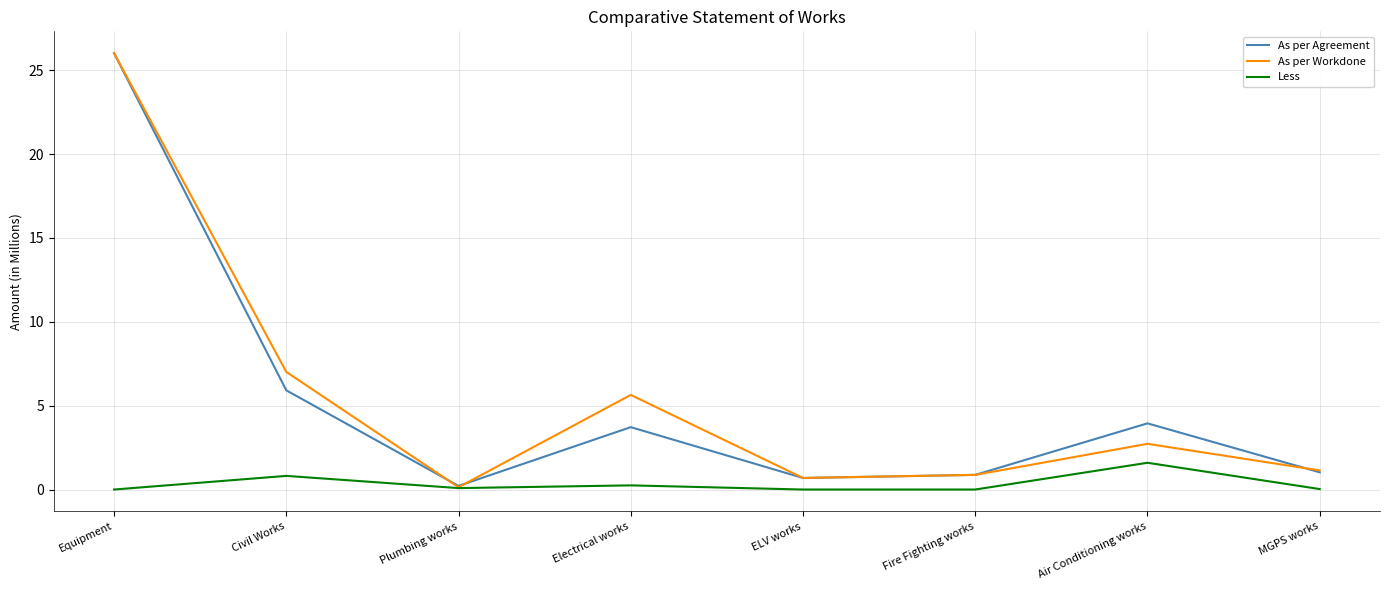

How many lines are shown in the chart?

3